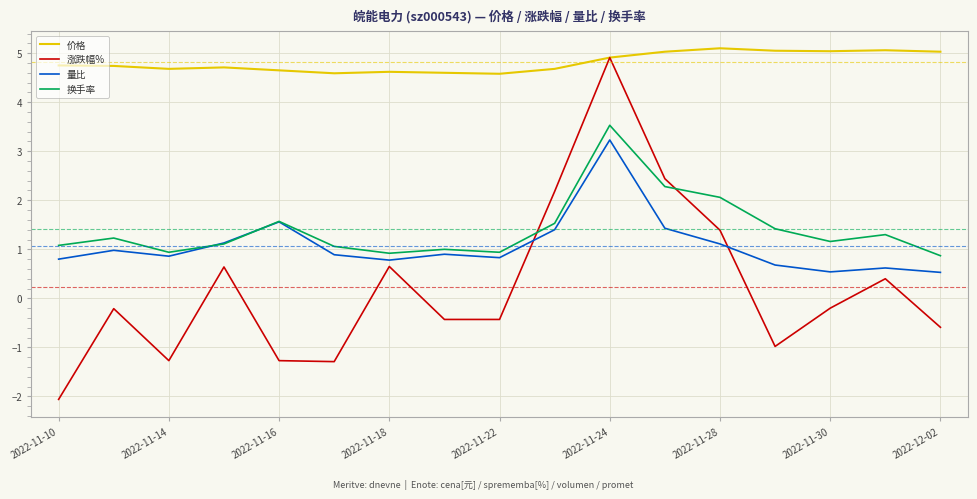

True or false: 价格 and 量比 cross at least once.

False